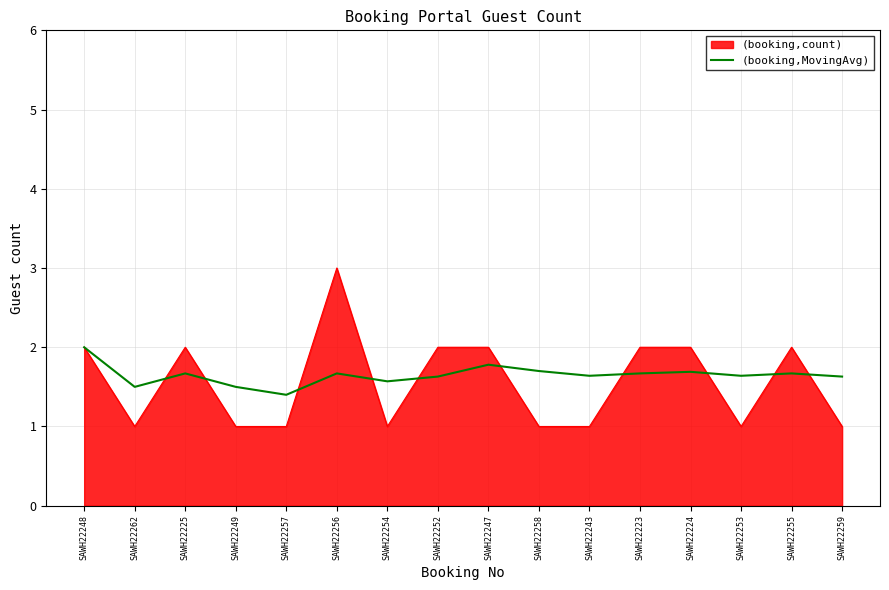

True or false: (booking,count) has a value of 2.0 at SAWH22255.

True